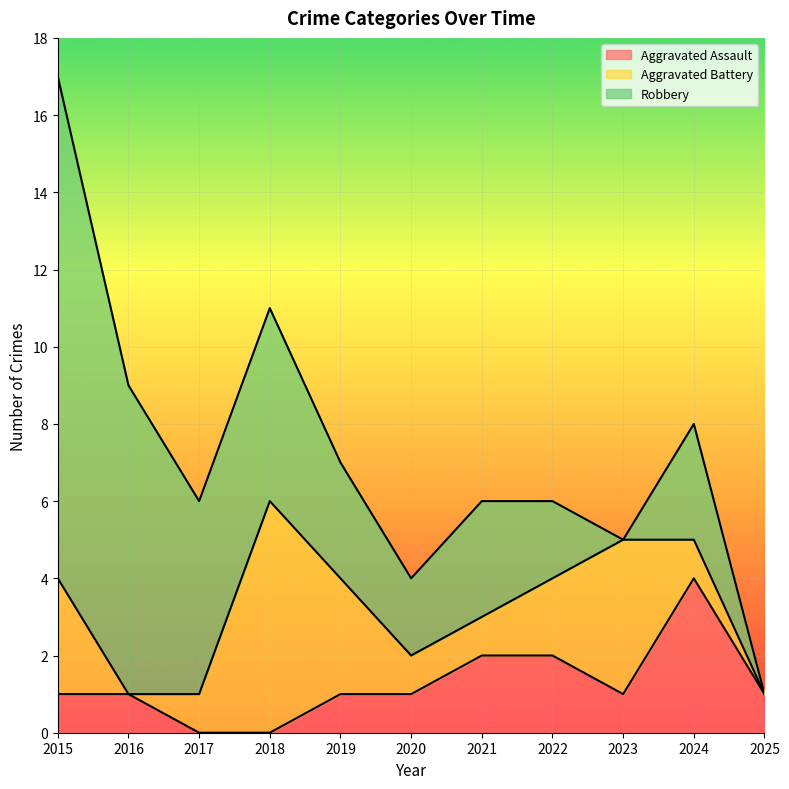

True or false: Robbery has more than 2 points higher than both neighbors.

False